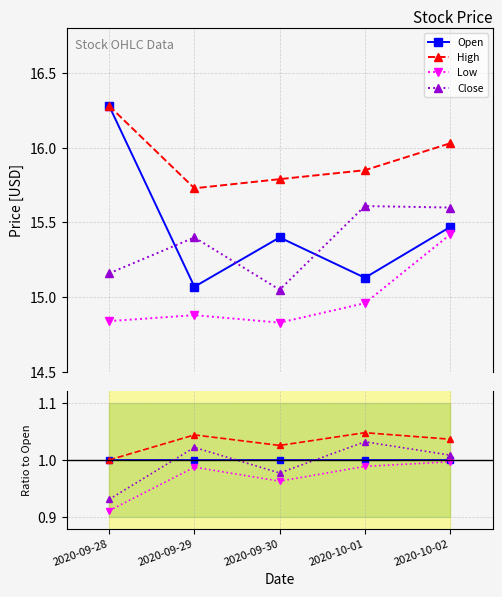

What is the sum of all High values?

5.2